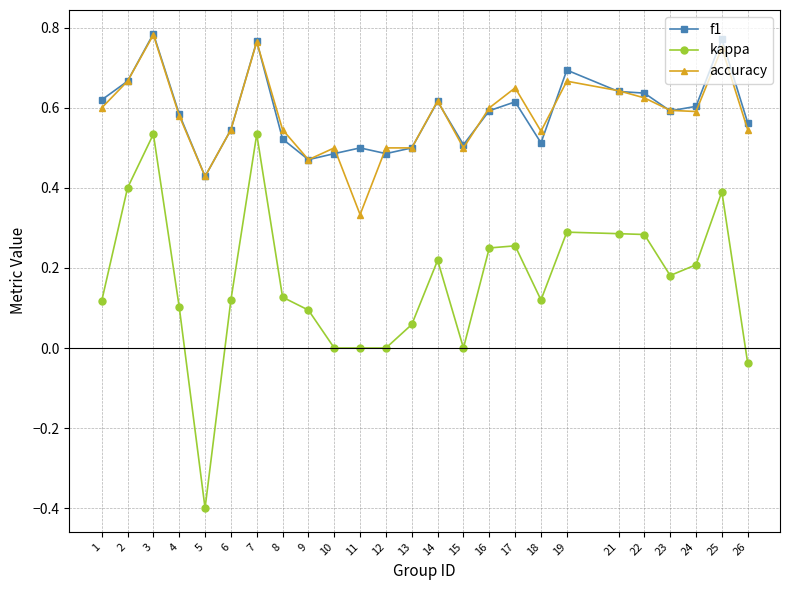

At which label does kappa reach its minimum?

5